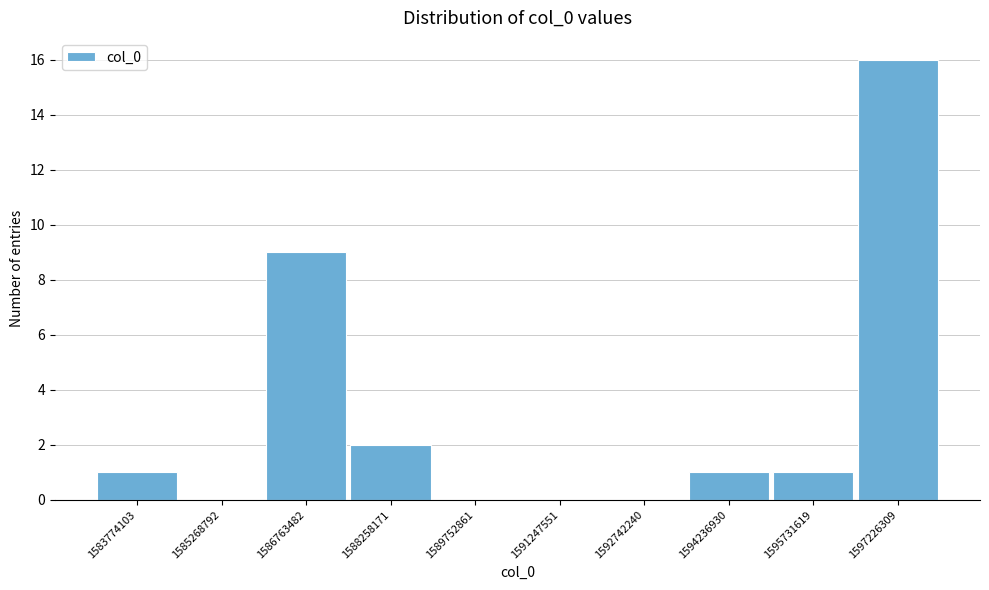

Reading left to right, extract all data points from this chart.

1583774103=1	1585268792=0	1586763482=9	1588258171=2	1589752861=0	1591247551=0	1592742240=0	1594236930=1	1595731619=1	1597226309=16